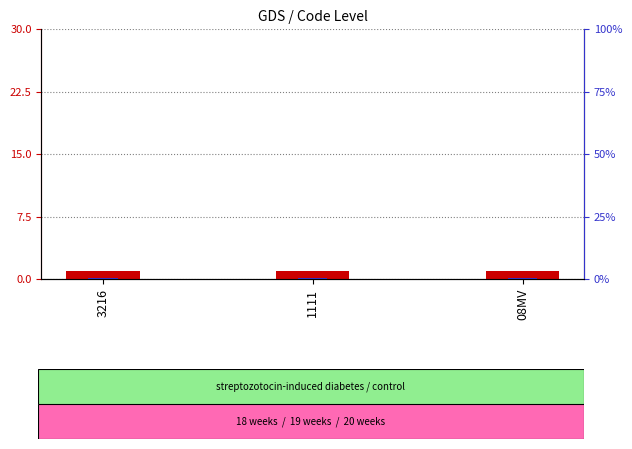

How many bars are there in each group?

2